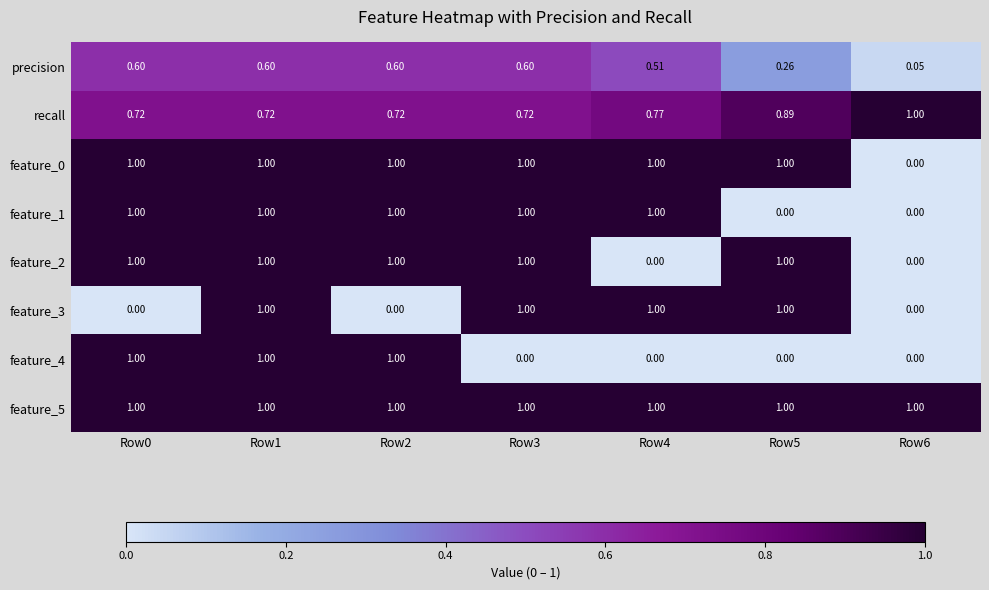

Which series has the largest total across all categories?

feature_5